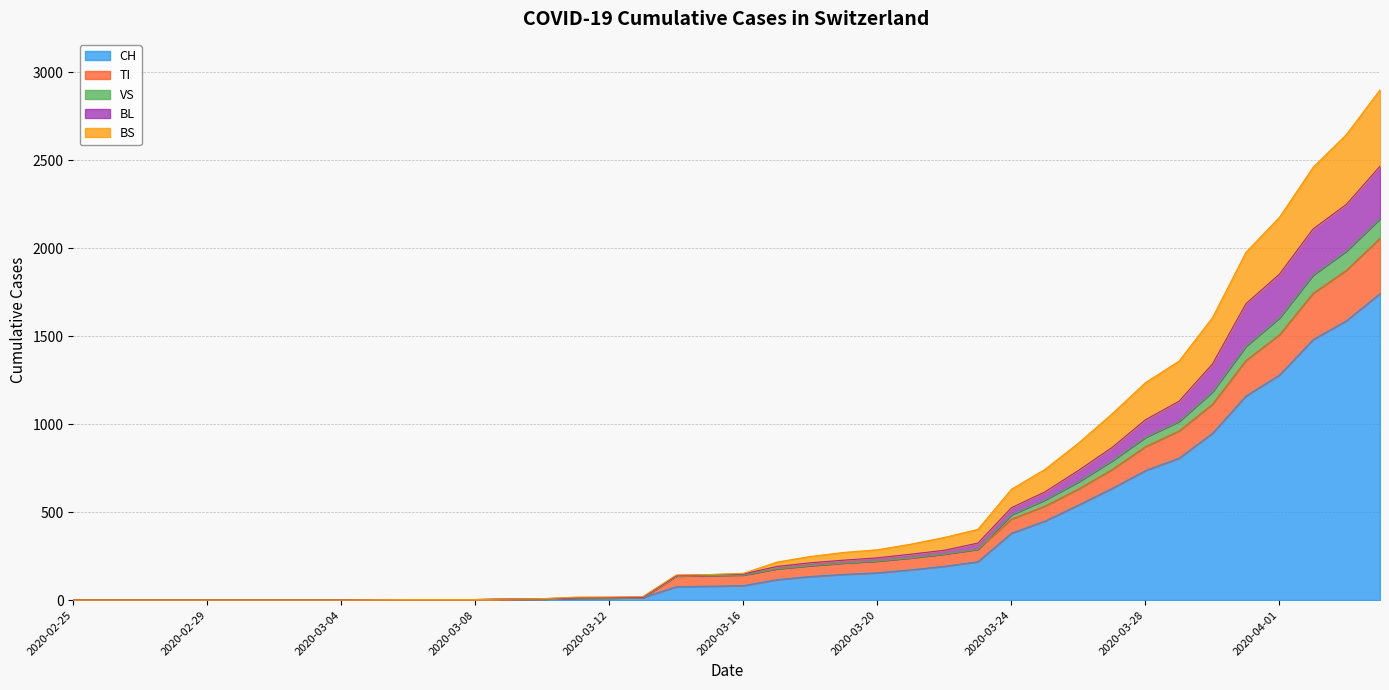

What is the maximum value for CH?

1742